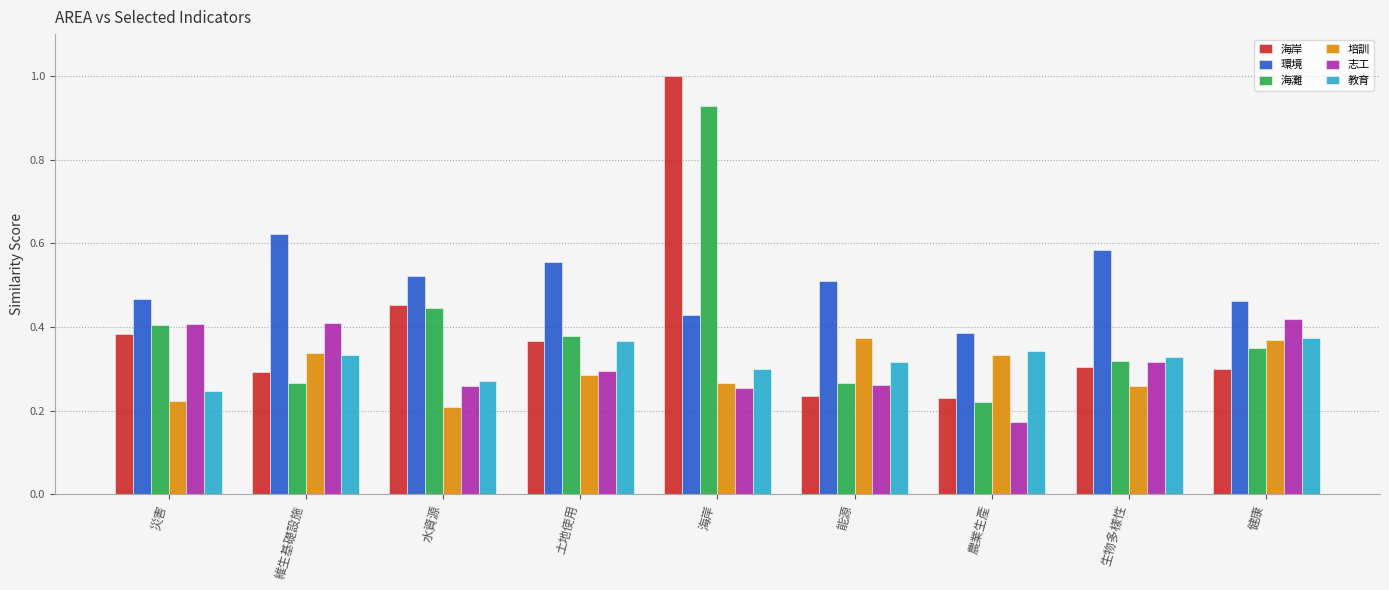

What is the total value across all series at 土地使用?

2.2